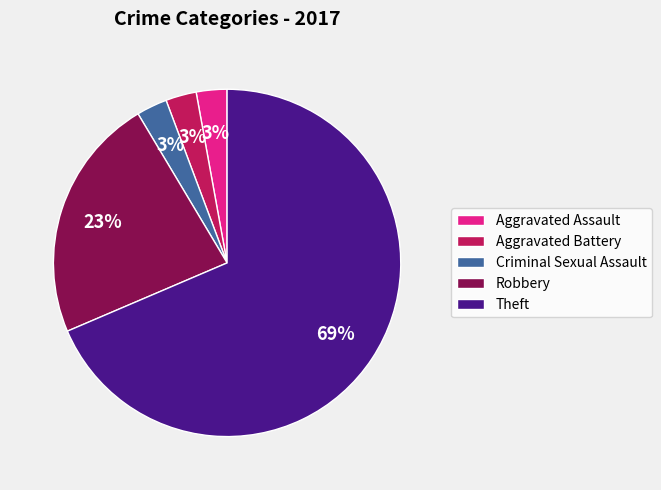

What is the largest slice in the pie chart?

Theft